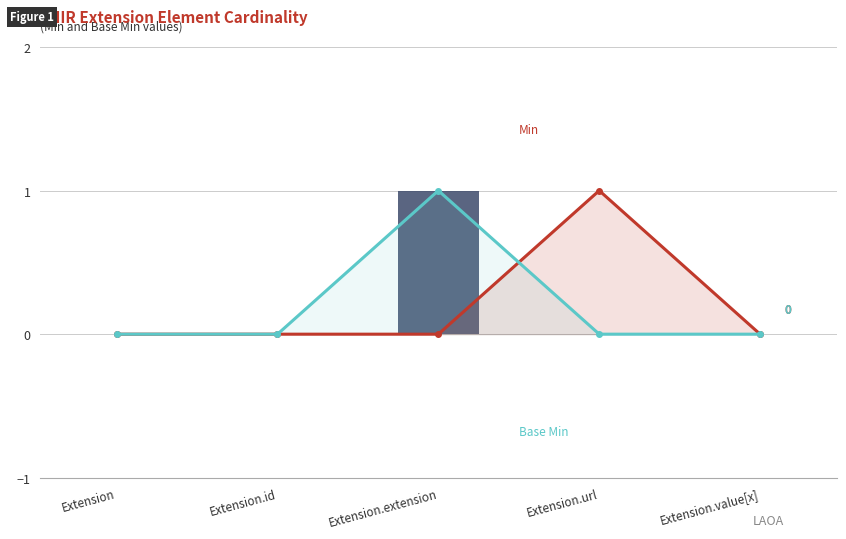

What is the sum of all Base Min (line) values?

1